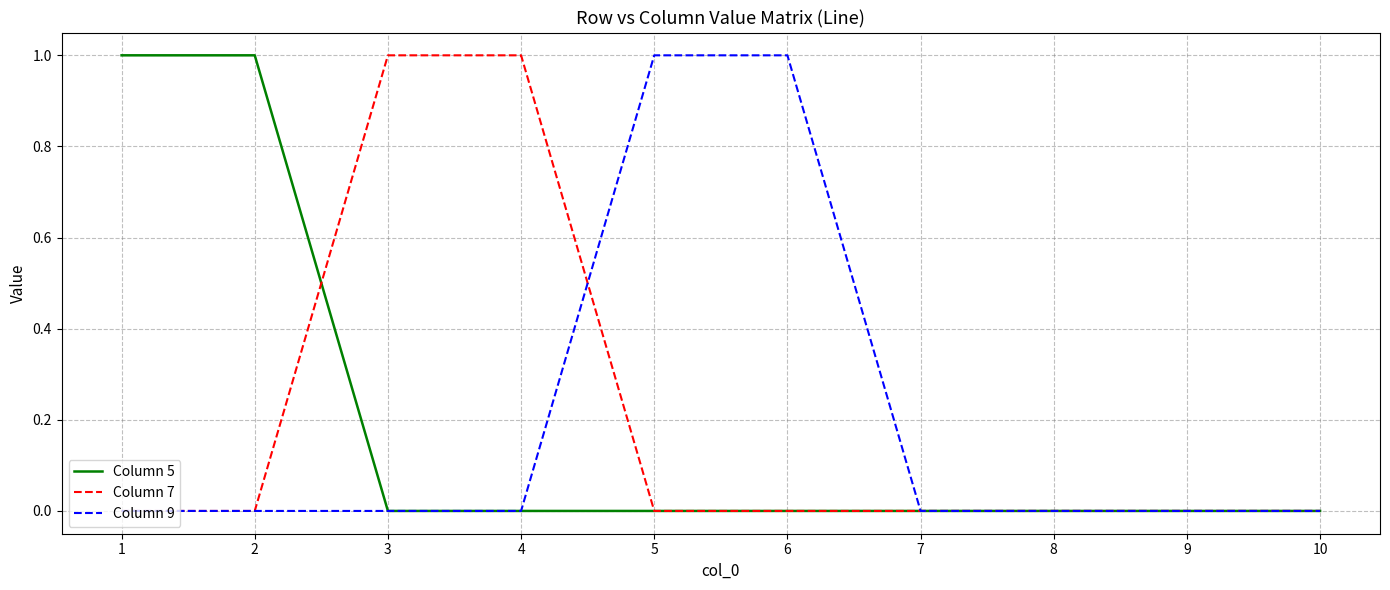

The Column 7 series shows 0 at 6. True or false?

True